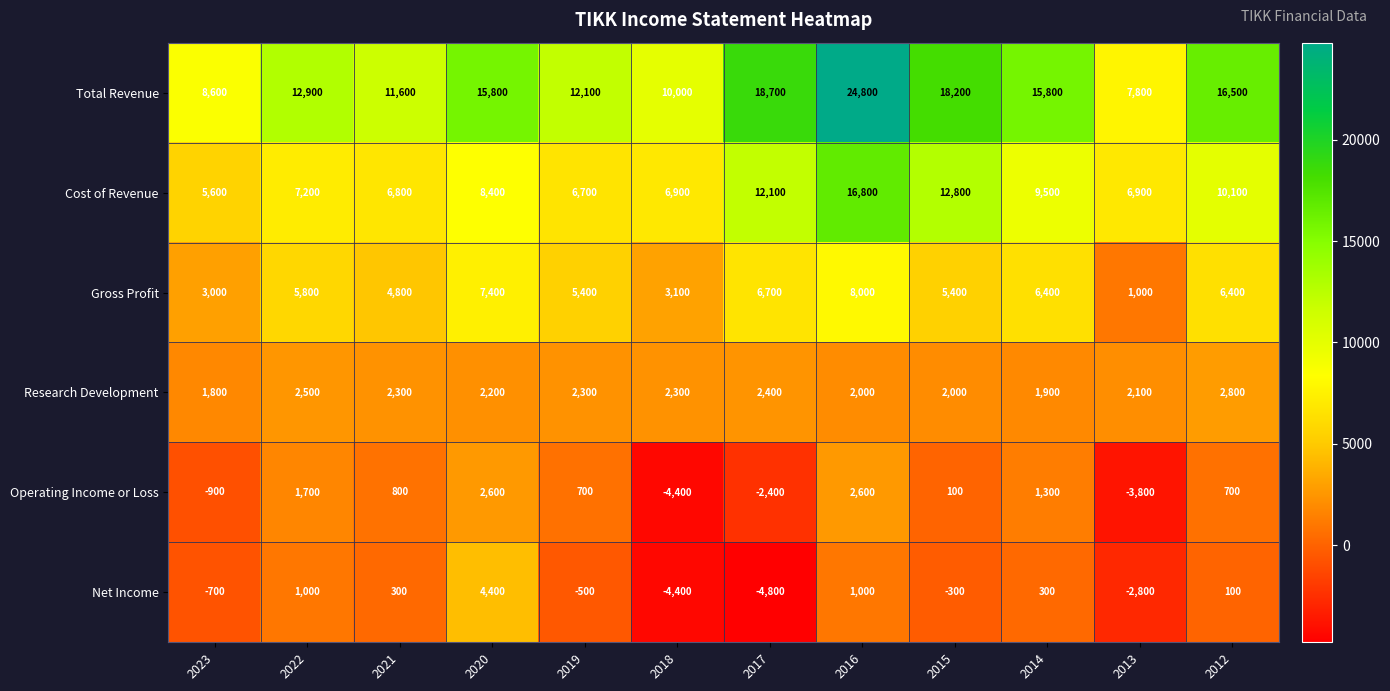

Which label corresponds to the smallest value in the chart?

2017